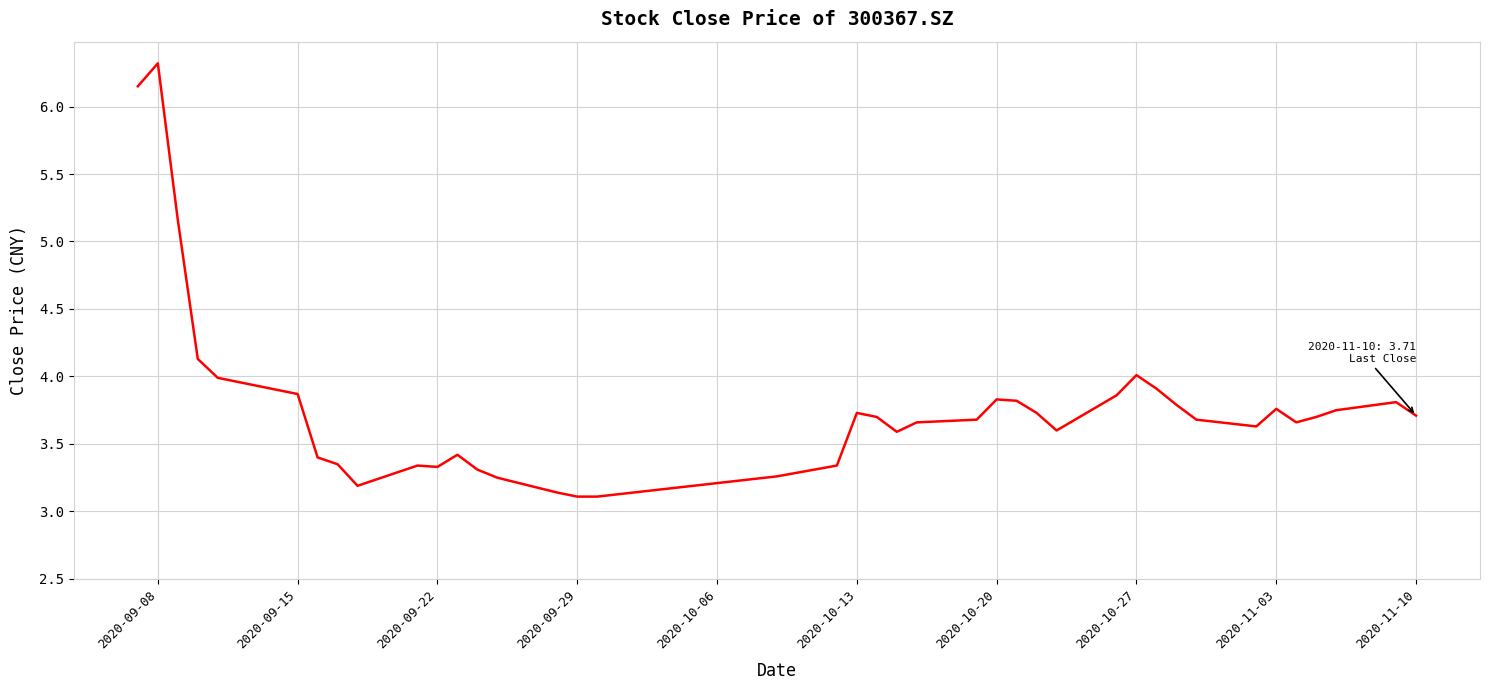

How many lines are shown in the chart?

1